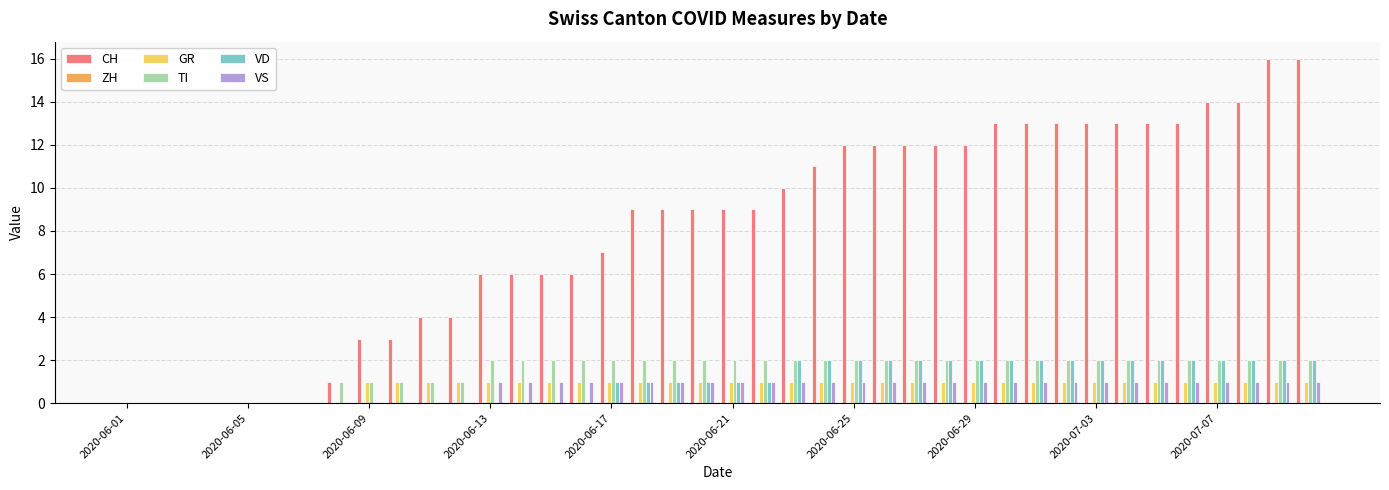

What is the greatest value displayed?

16